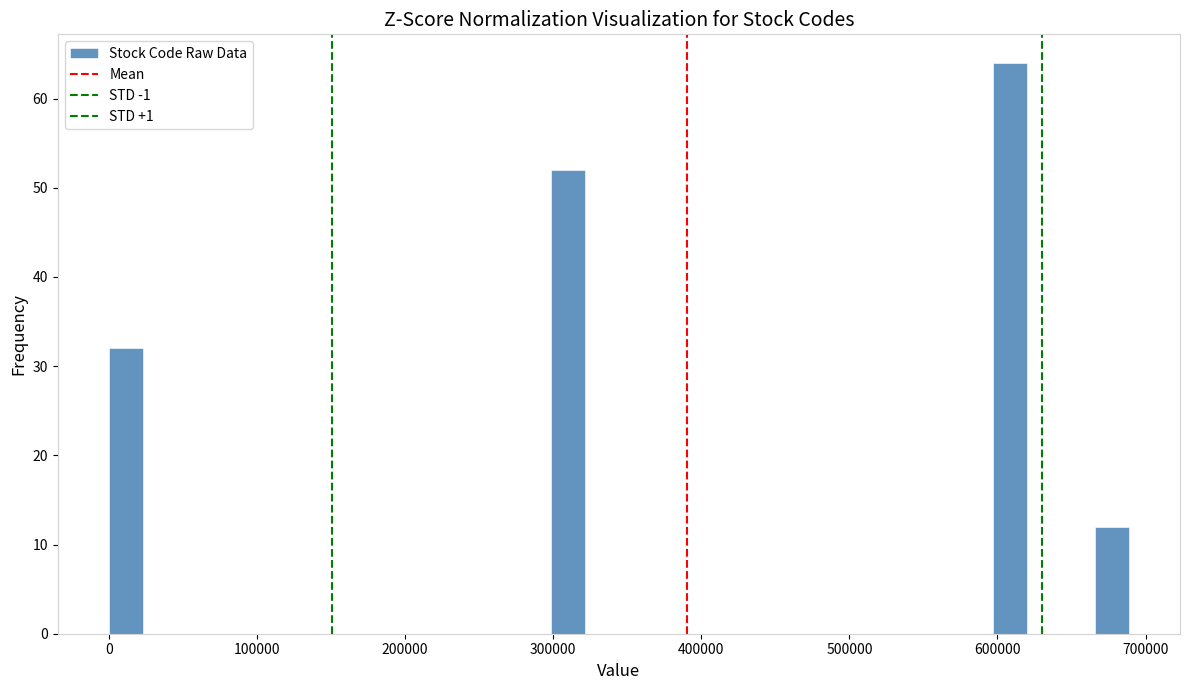

Read against the x-axis, roughly where is the centre of the tallest bar?

610000